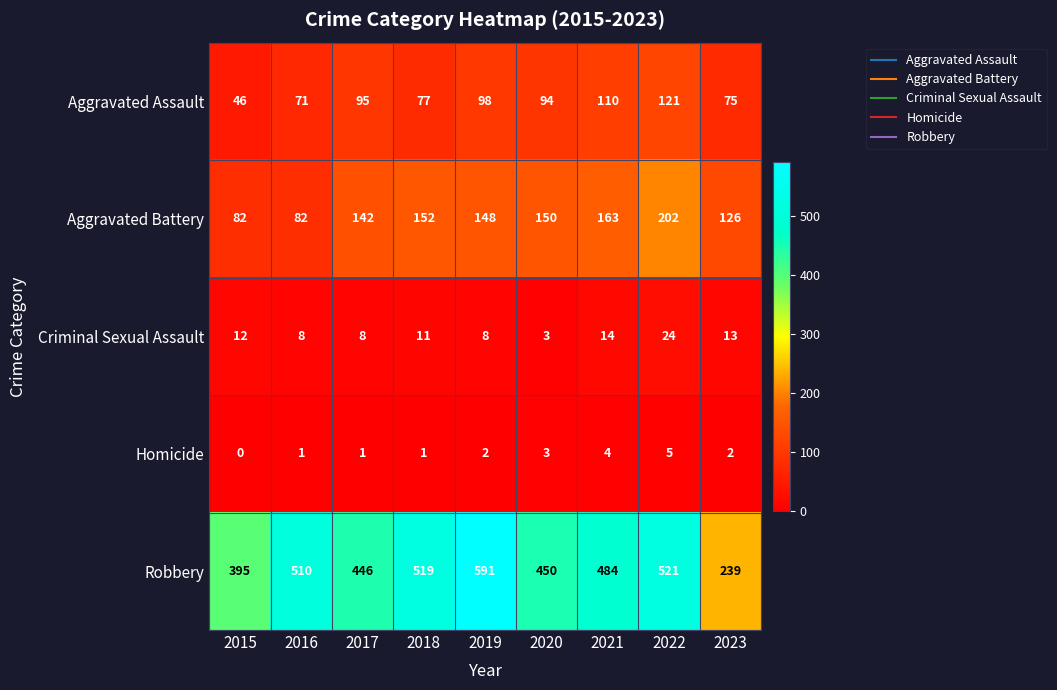

How many distinct data groups are displayed?

5